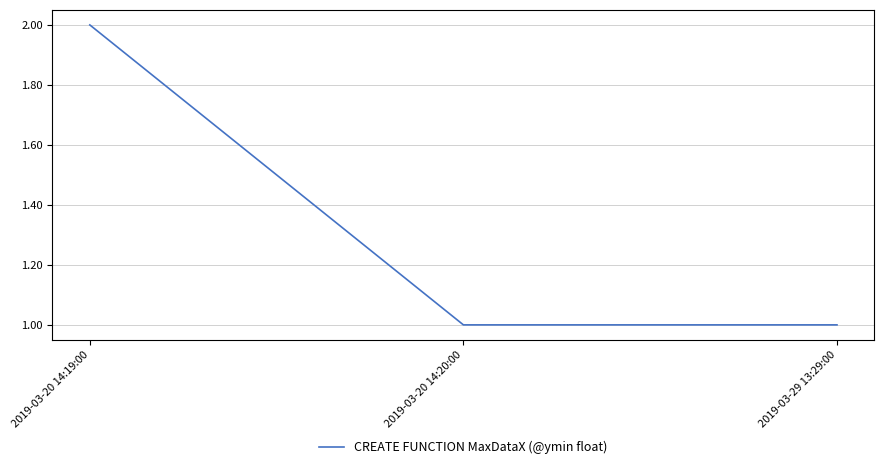

Reading left to right, transcribe all the data shown in this chart.

2	1	1